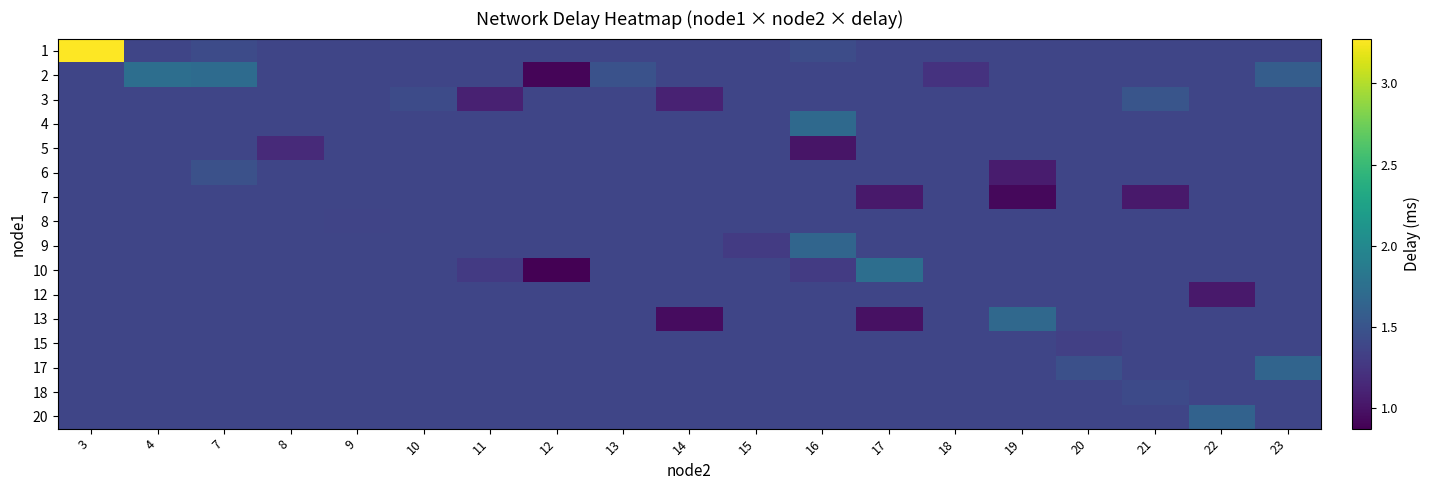

At how many categories does at least one series exceed 2?

1